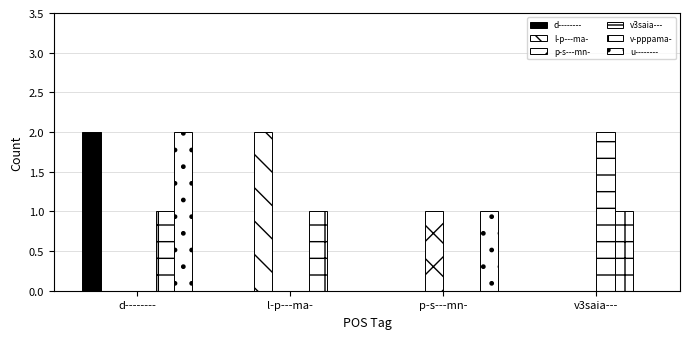

At which label is v3saia--- closest to 1?

d--------